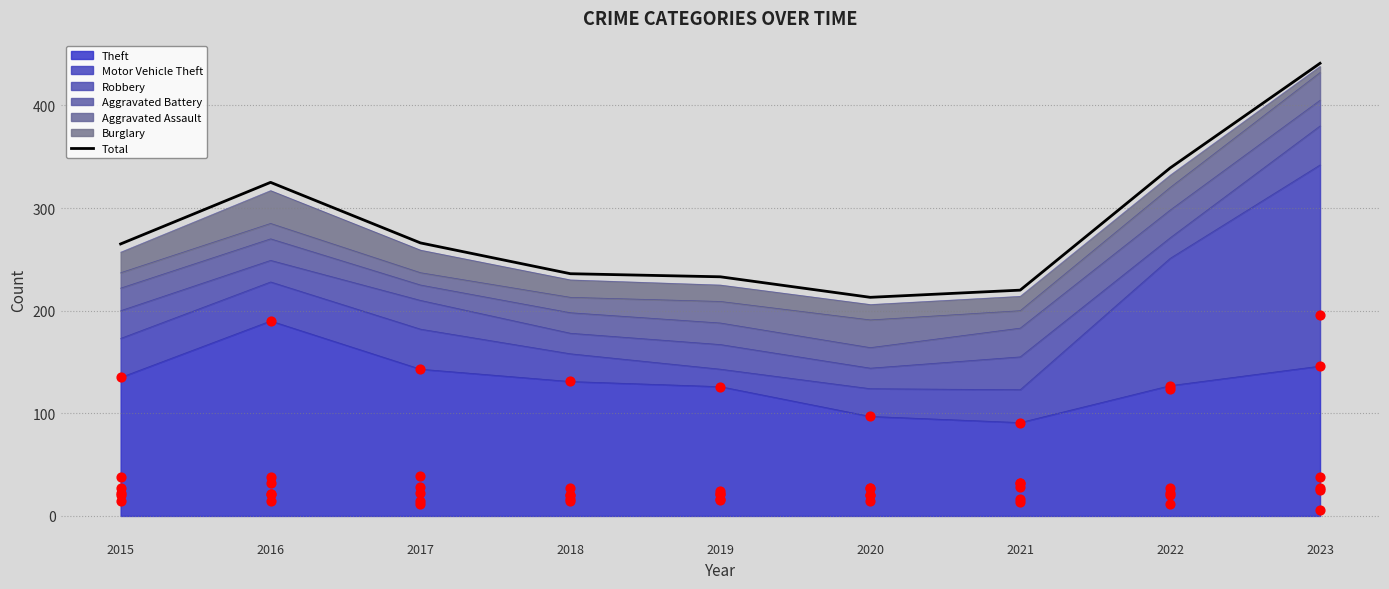

Which has a higher value, 2017 or 2020?

2017